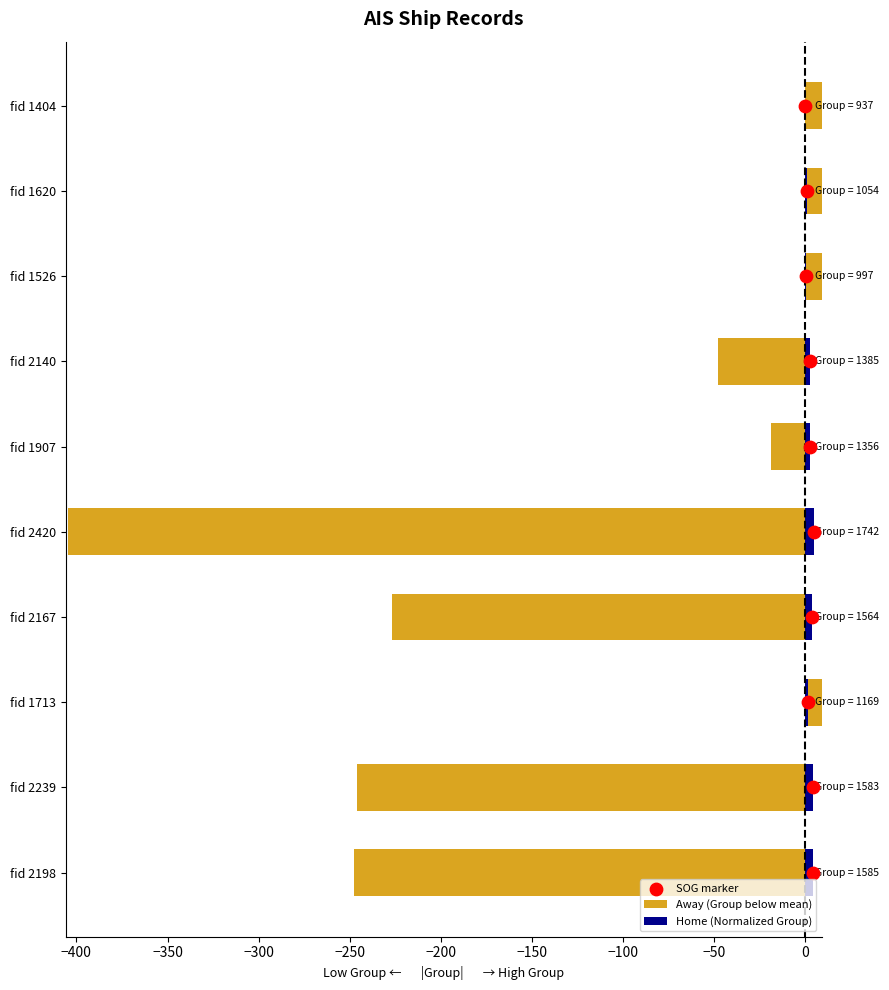

Which series has the largest total across all categories?

SOG marker